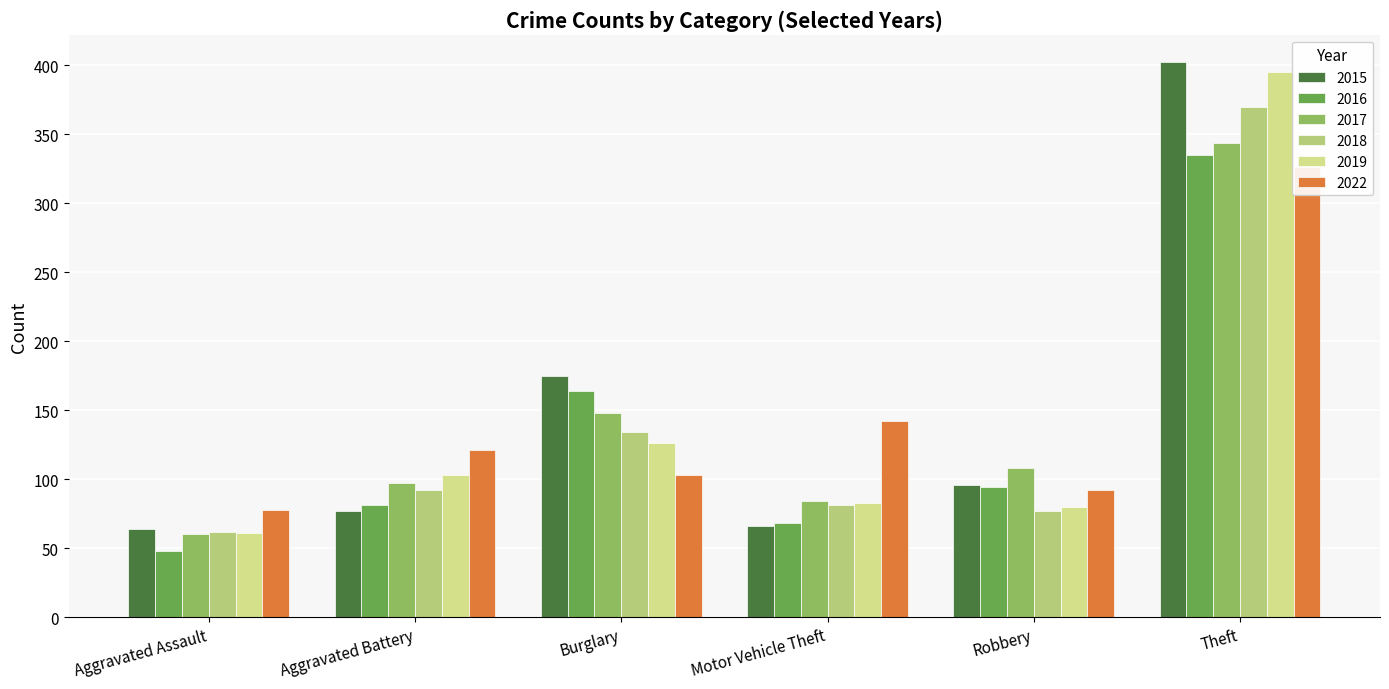

Does the chart contain stacked bars?

No